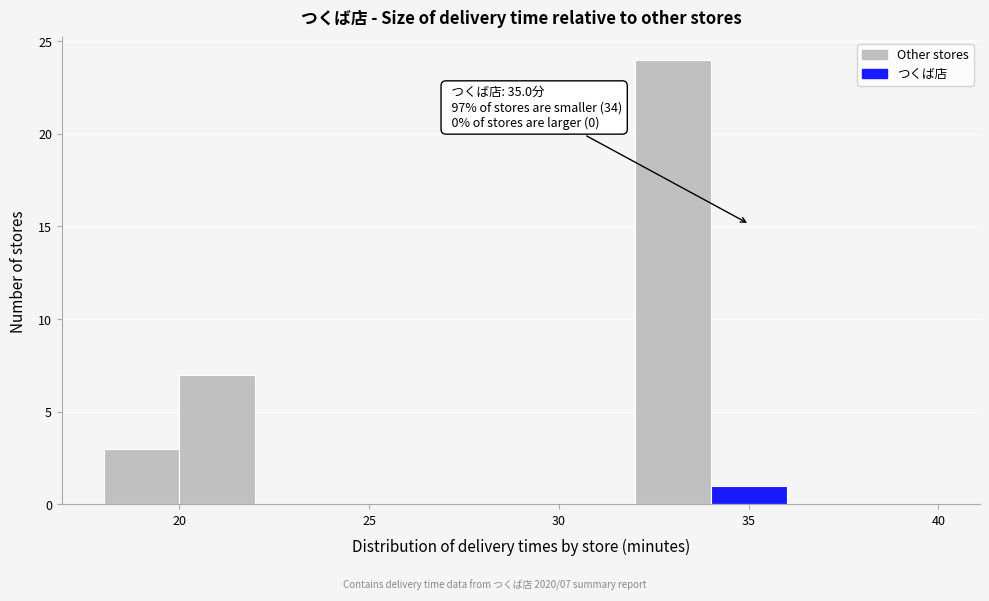

Over which range of the x-axis is the bar tallest?

32 to 34